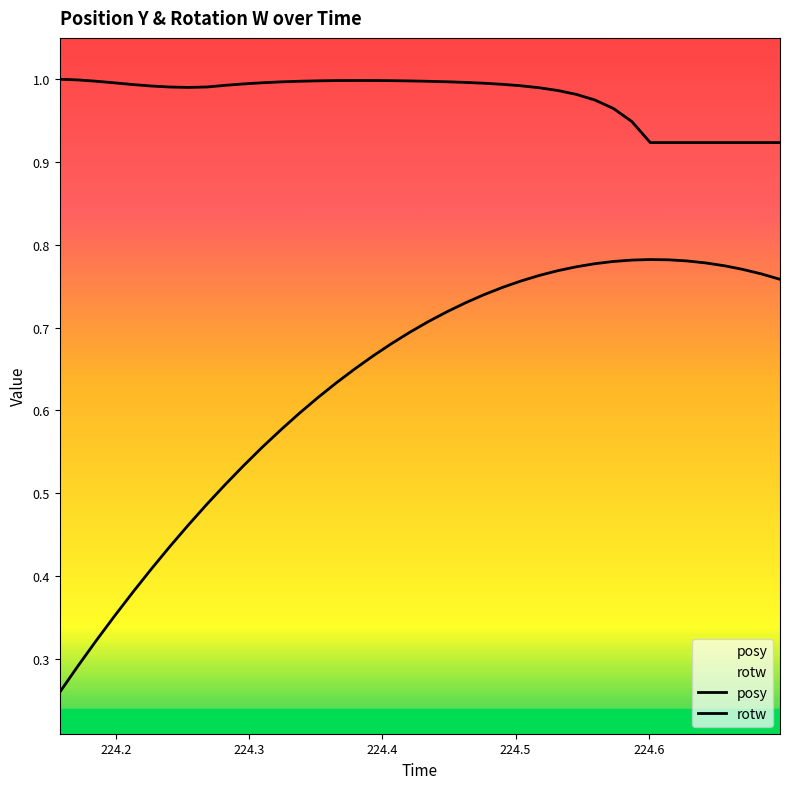

What are all the series names shown in the legend?

posy, rotw